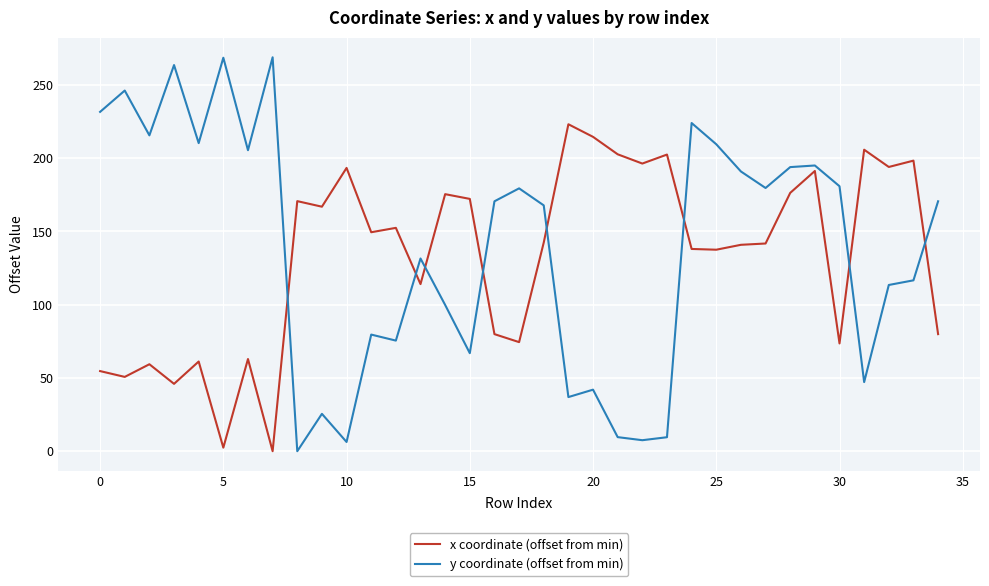

Rank the series by their maximum value, from highest to lowest.

y coordinate (offset from min), x coordinate (offset from min)